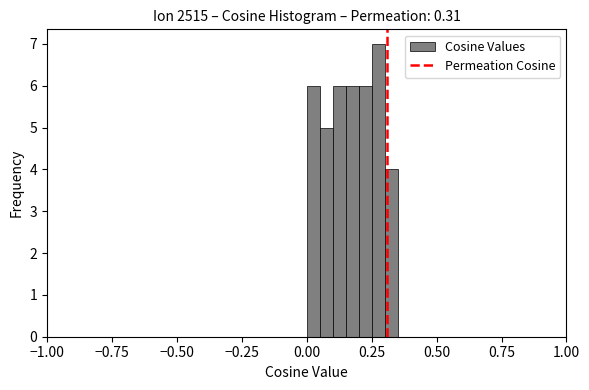

Around what value on the x-axis is the tallest bar? Give the approximate position of its centre, as read against the axis.

0.30